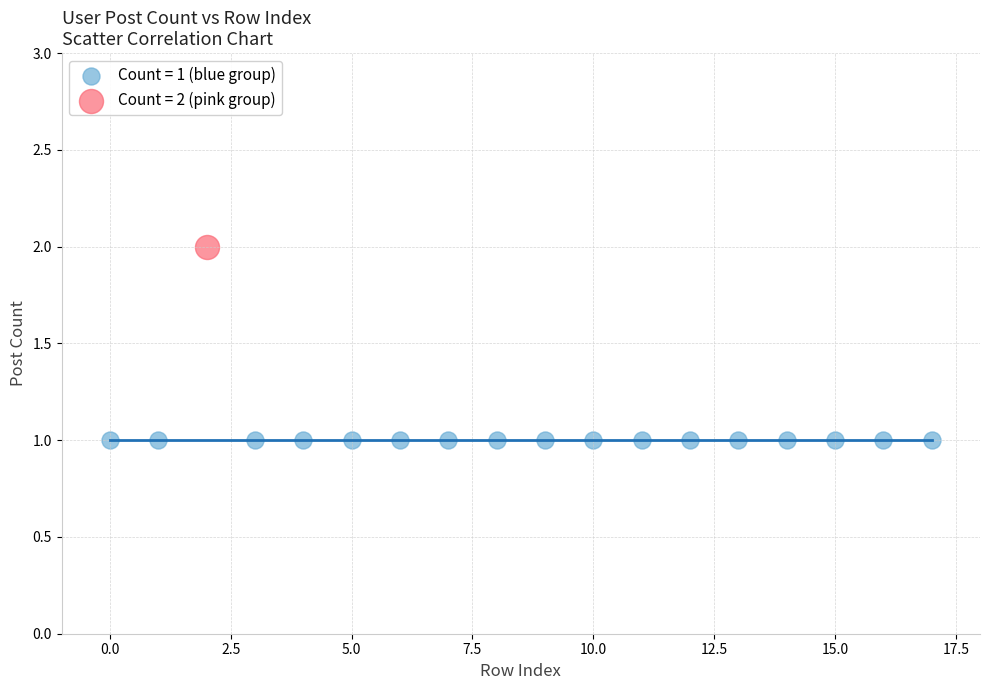

What are all the series names shown in the legend?

Count = 1 (blue group), Count = 2 (pink group)